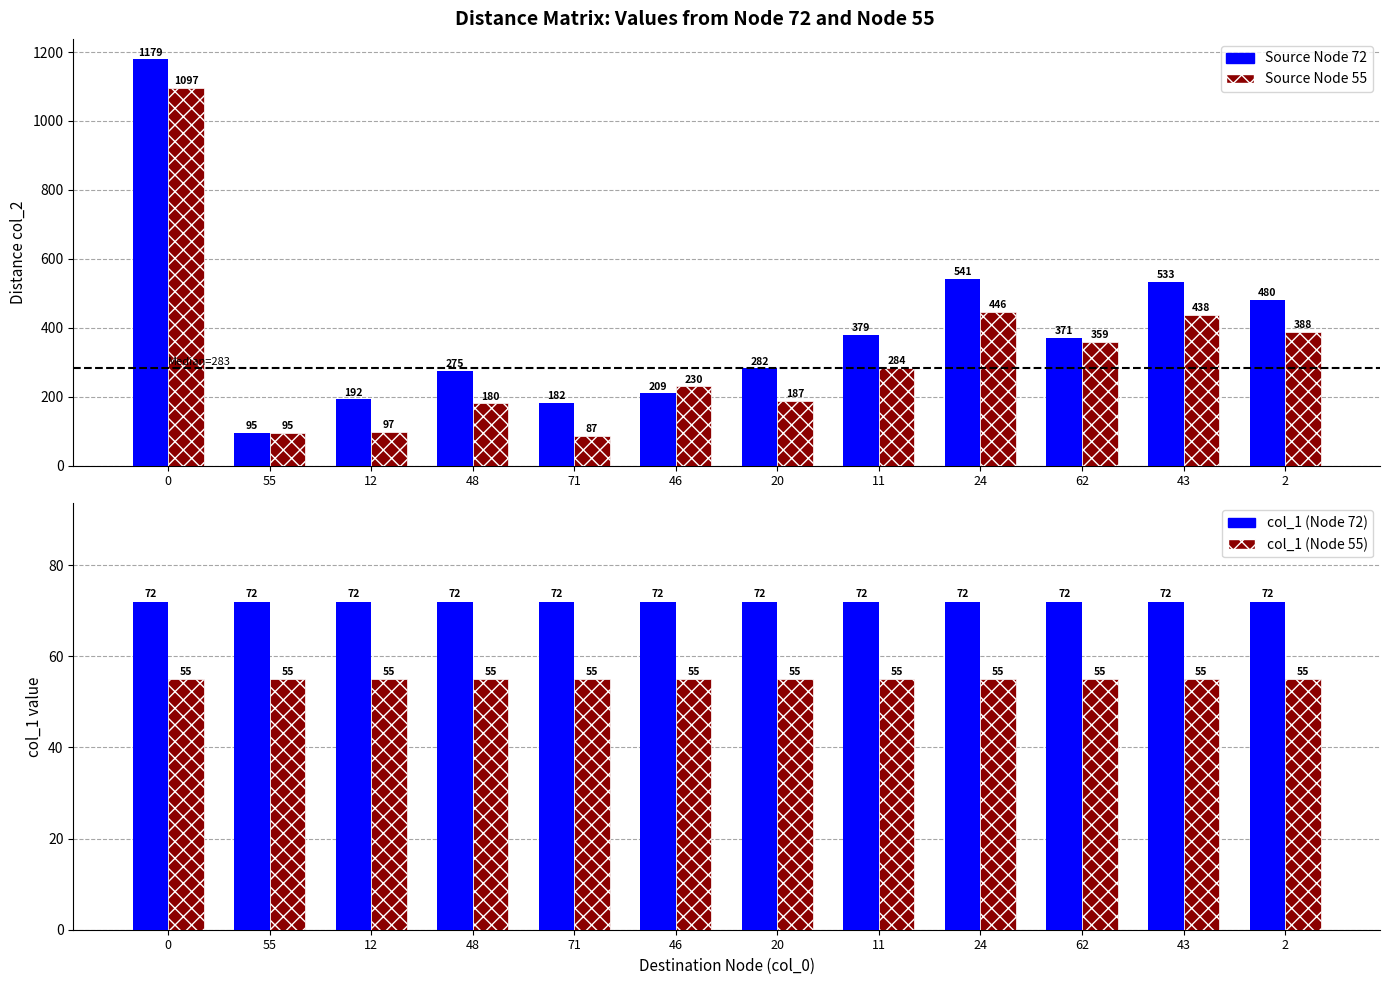

What position from the left is 46?

6